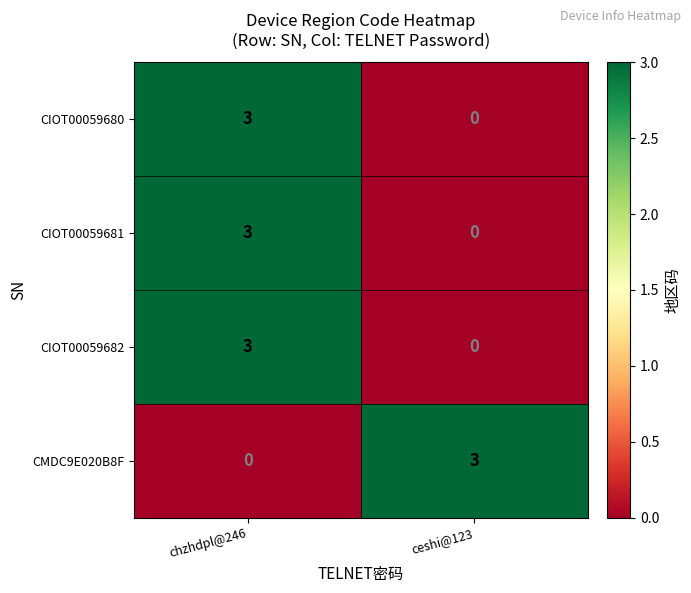

At which label does CIOT00059682 reach its minimum?

ceshi@123